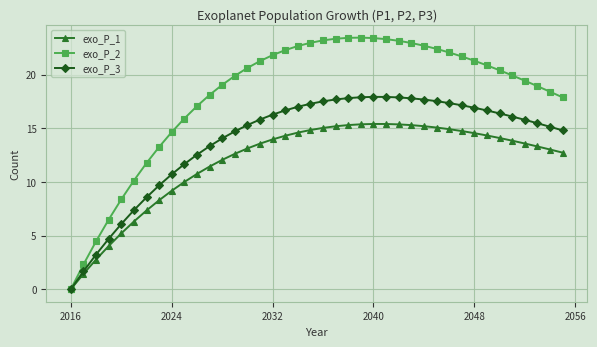

Which series has the widest spread of values?

exo_P_2